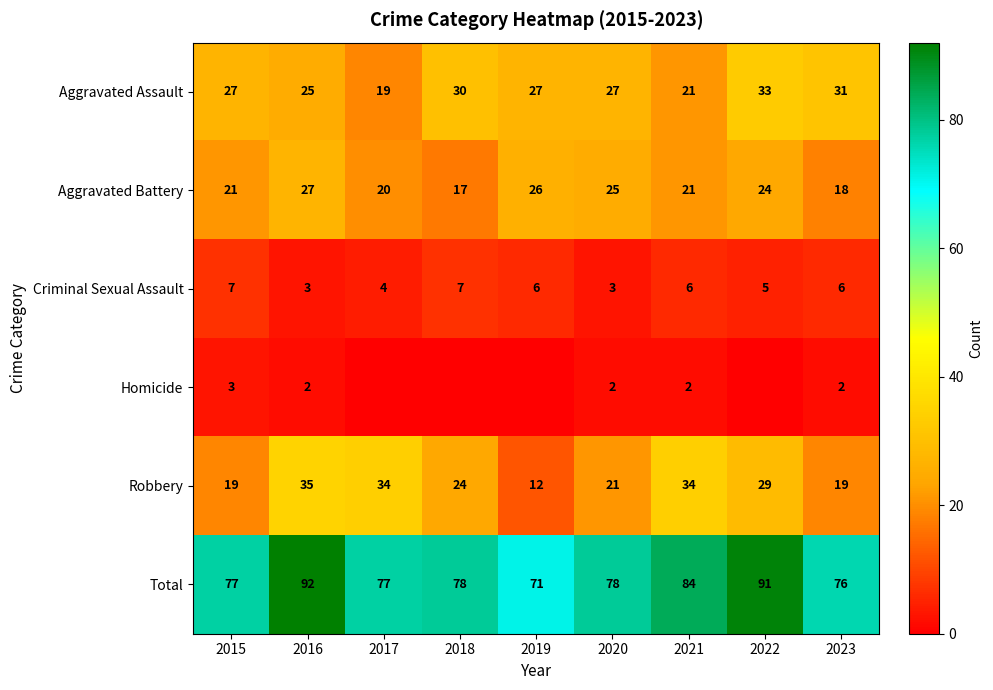

What is the difference between the second highest and second lowest values in the Criminal Sexual Assault series?

4